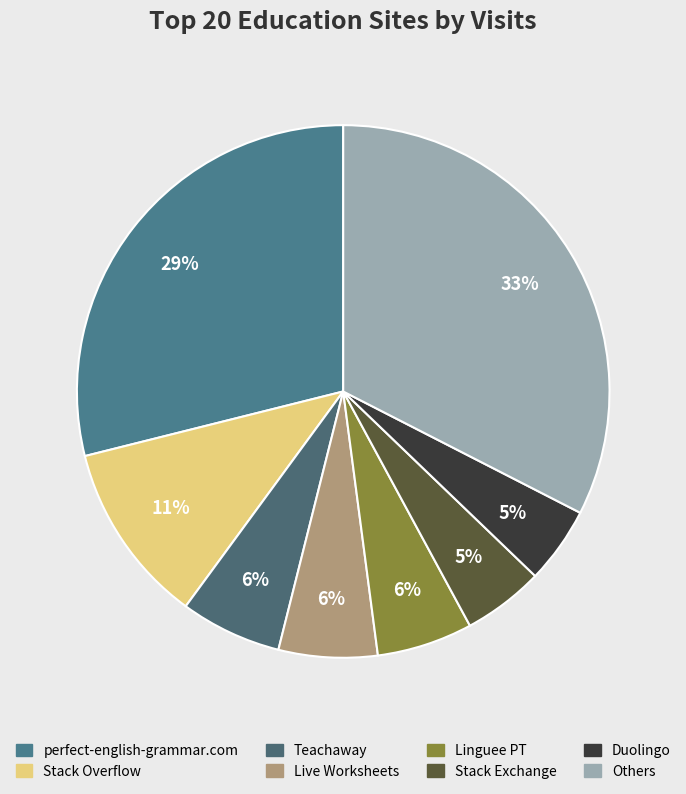

How many segments does this pie chart have?

8